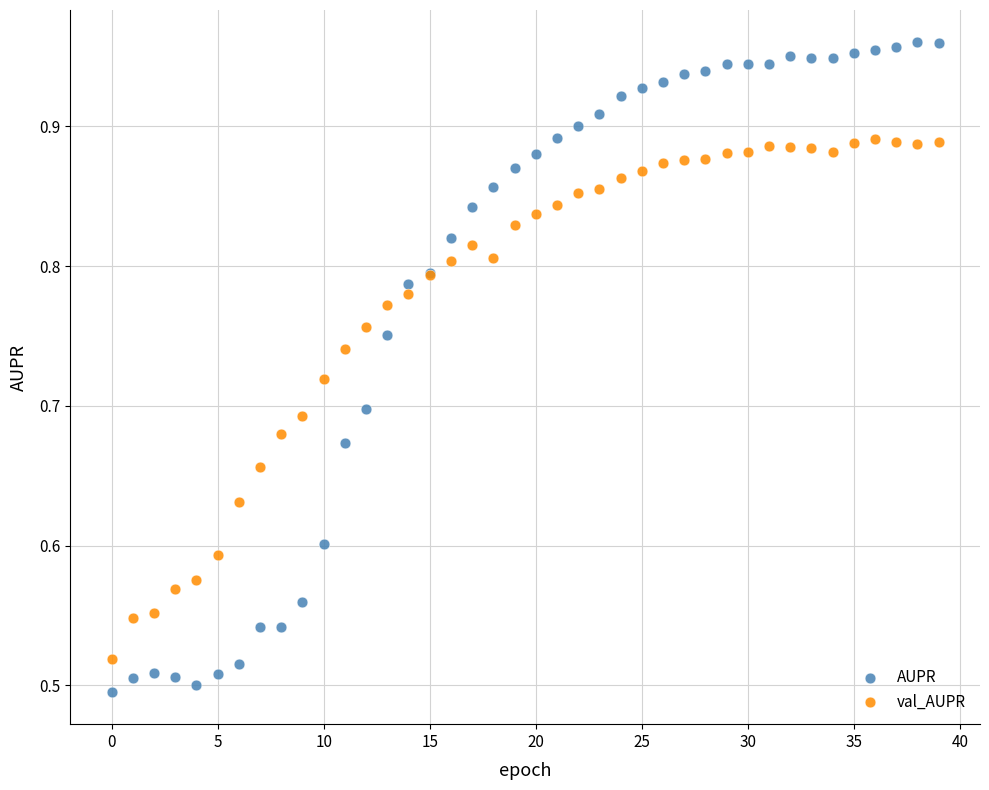

Which series has the largest Y range (max minus min)?

AUPR